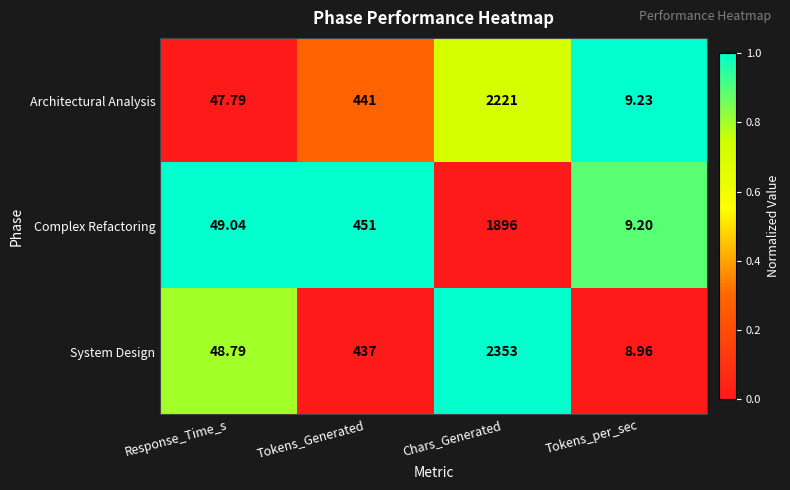

How many distinct data groups are displayed?

3